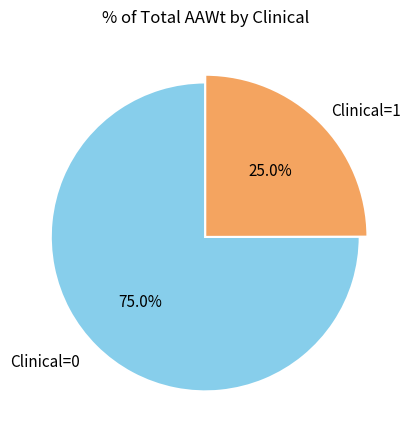

Is there any slice that represents more than half of the pie?

Yes